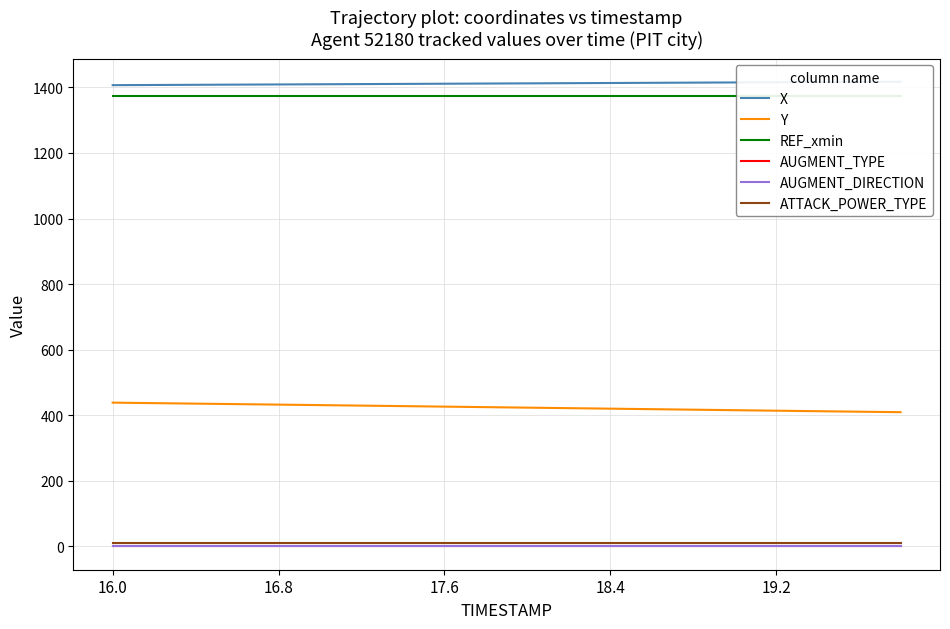

At 18.4, list the series in order from largest to smallest.

X, REF_xmin, Y, ATTACK_POWER_TYPE, AUGMENT_TYPE, AUGMENT_DIRECTION